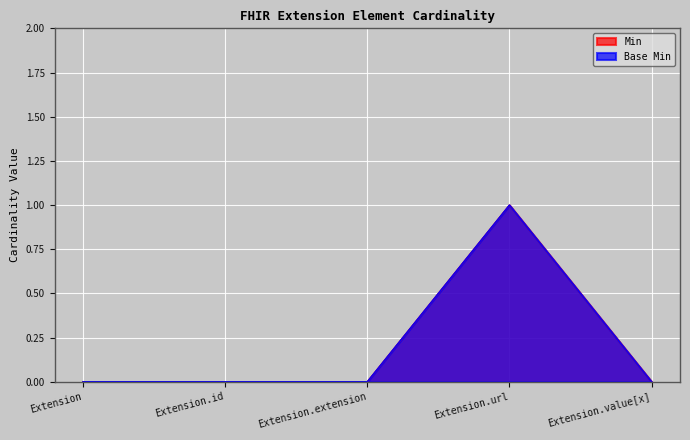

Reading left to right, transcribe all the data shown in this chart.

Min: Extension=0	Extension.id=0	Extension.extension=0	Extension.url=1	Extension.value[x]=0
Base Min: Extension=0	Extension.id=0	Extension.extension=0	Extension.url=1	Extension.value[x]=0